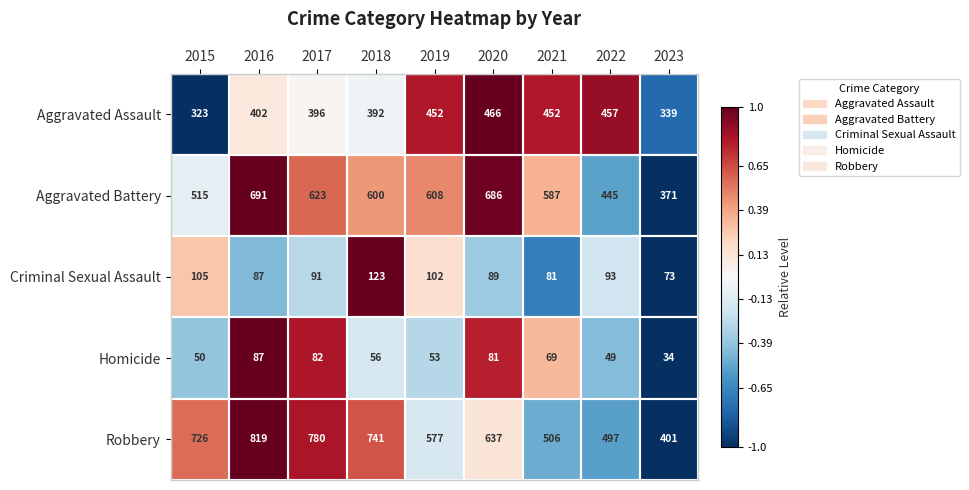

True or false: Aggravated Assault has a value of 562 at 2015.

False